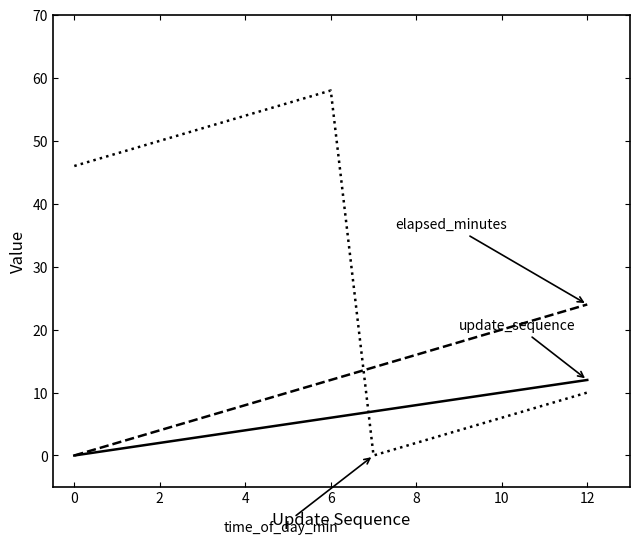

Count the number of categories in the chart.

13